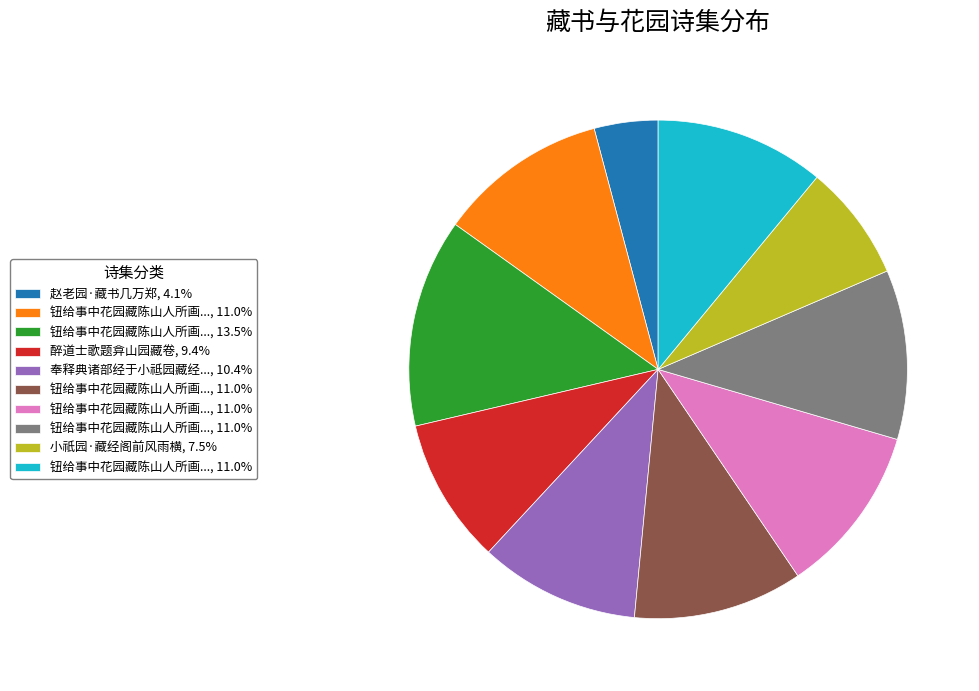

Is there a majority slice in this chart?

No